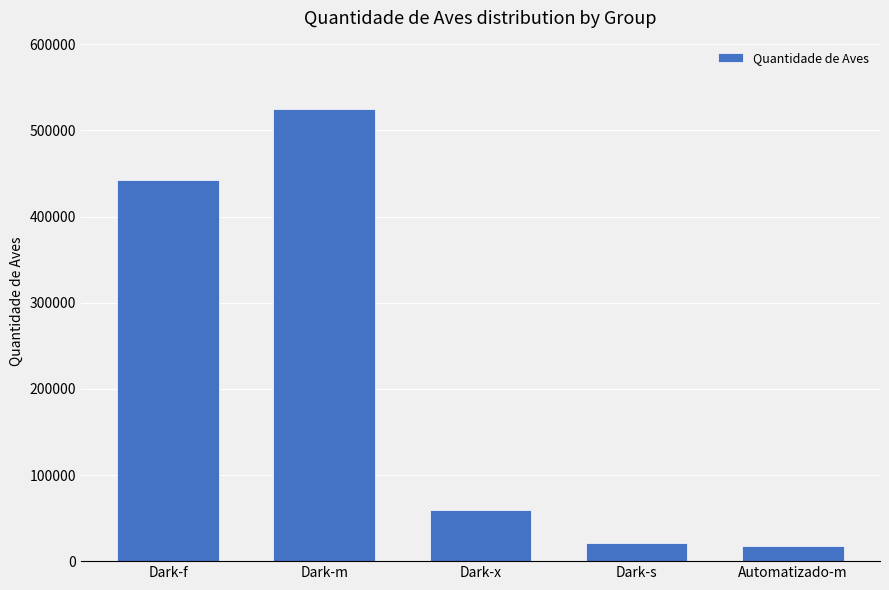

Reading right to left, list all the values displayed in this chart.

Automatizado-m=17793	Dark-s=20727	Dark-x=59763	Dark-m=525465	Dark-f=442133